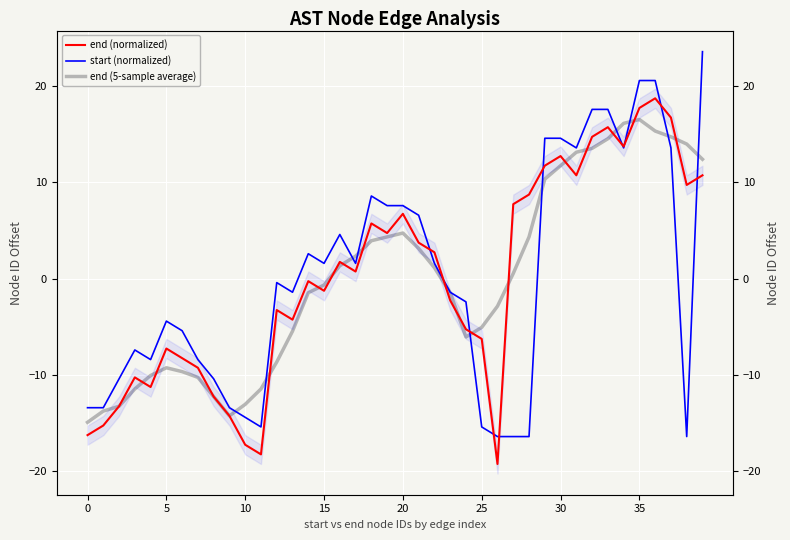

What is the difference between the maximum and minimum values in the end (5-sample average) series?

31.5